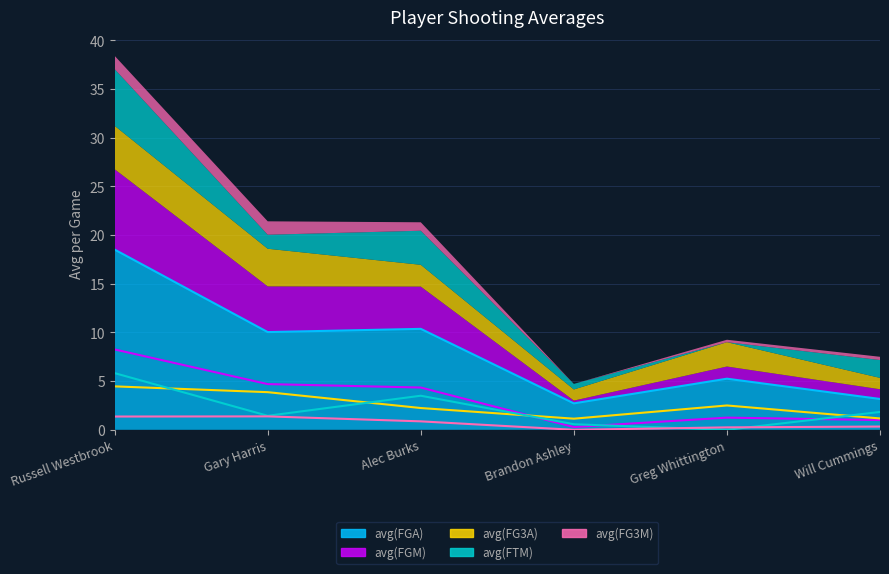

How many series are shown in this chart?

5